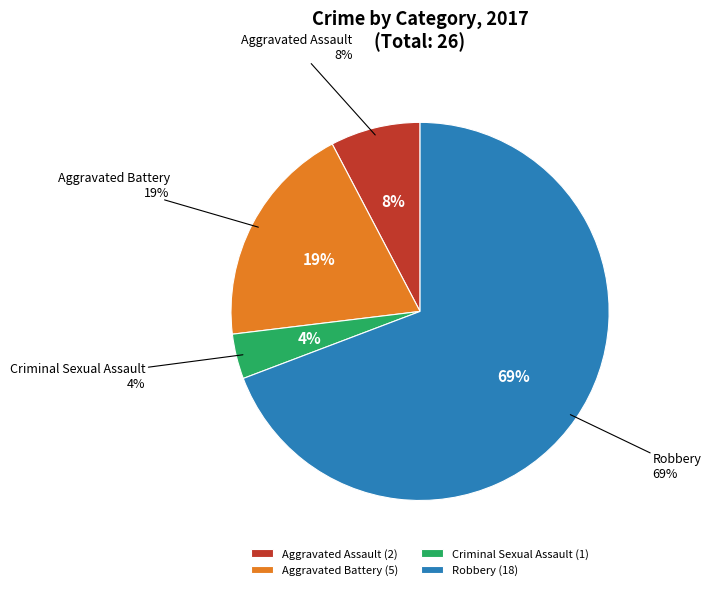

To the nearest percent, what is the difference between the Criminal Sexual Assault and Aggravated Battery slice percentages?

15%